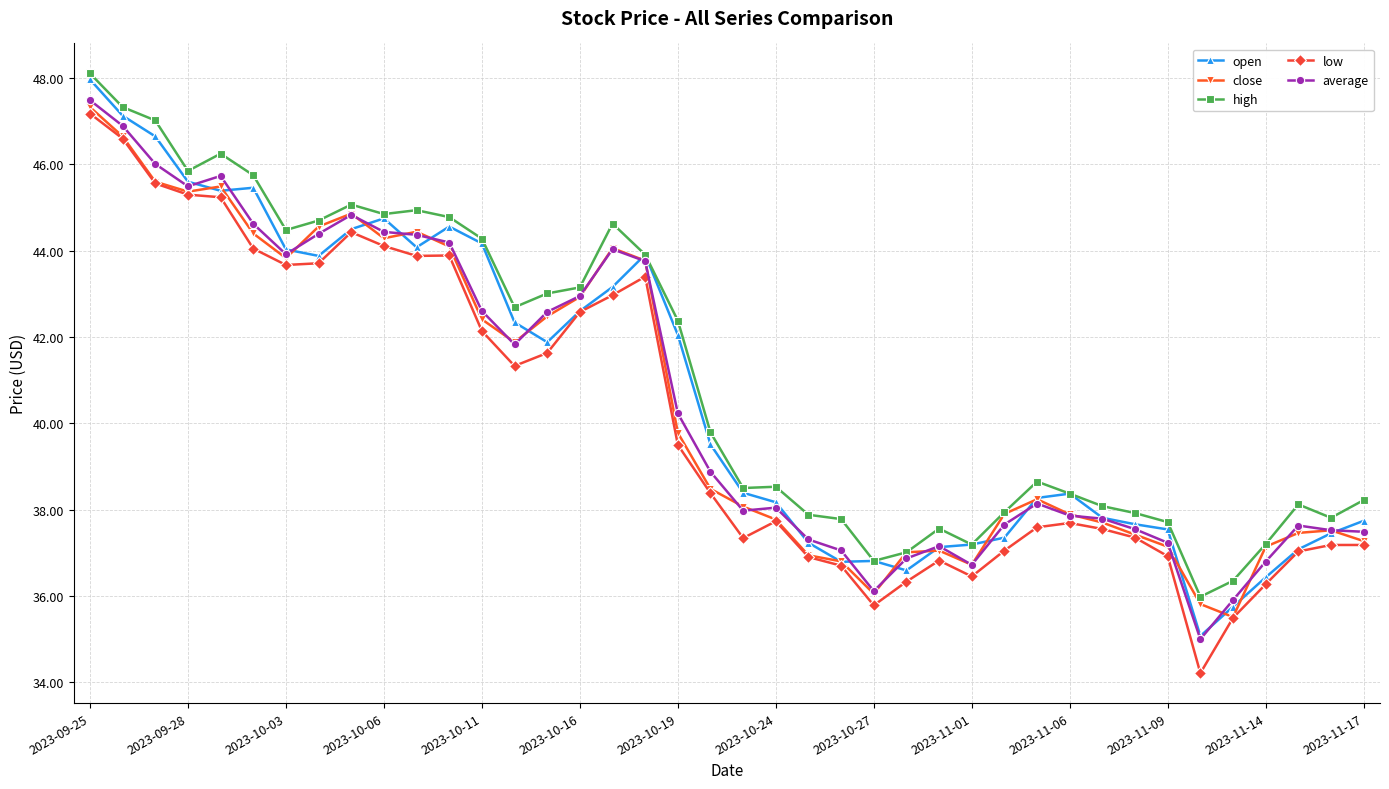

True or false: high has more than 2 points higher than both neighbors.

True